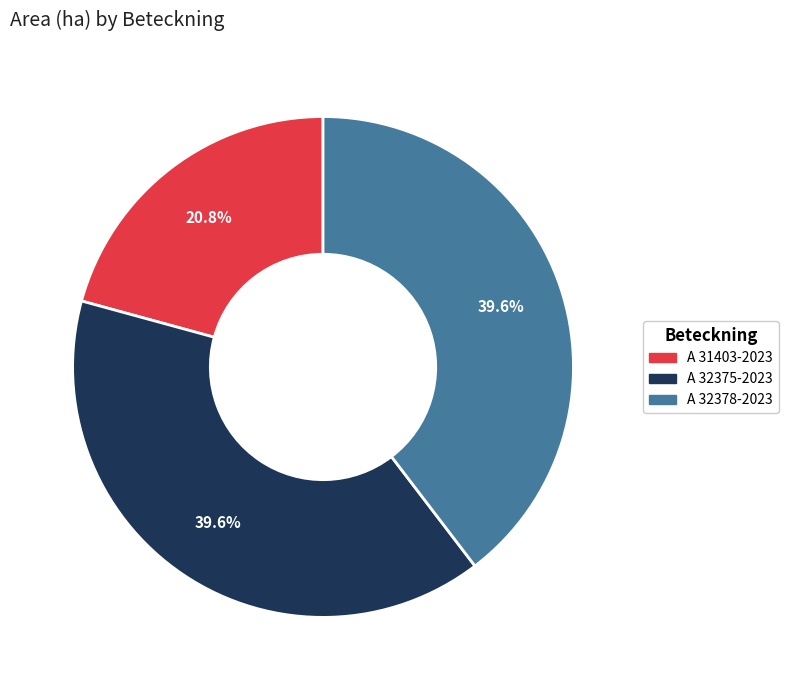

The A 31403-2023 slice represents 21% of the pie. True or false?

True